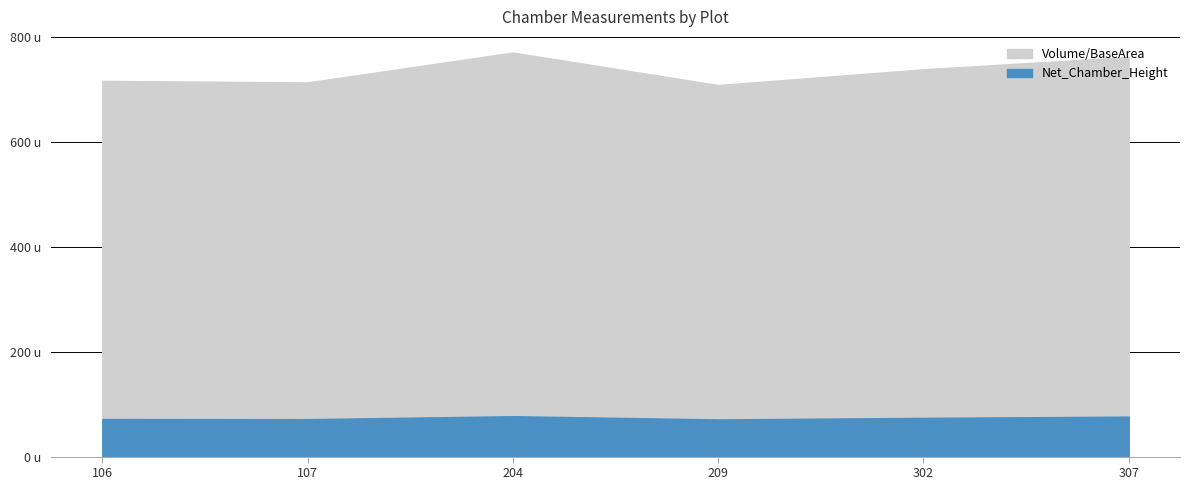

Reading right to left, what are all the values shown in this chart?

Net_Chamber_Height: 76.2	73.8	70.8	77.0	71.3	71.6
Volume/BaseArea: 761.7	738.2	708.2	770.2	713.2	716.2